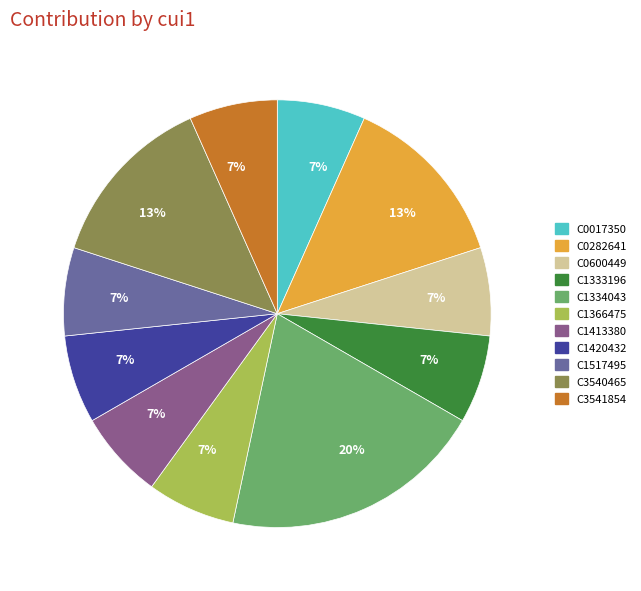

To the nearest percent, what is the difference between the largest and smallest slice percentages?

13%